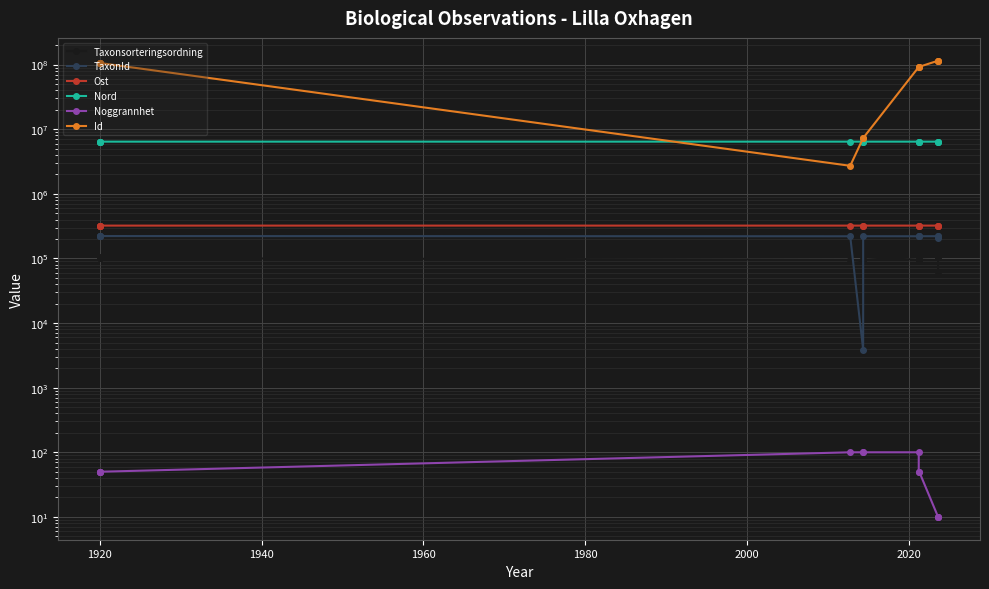

True or false: Nord has more than 2 points higher than both neighbors.

False